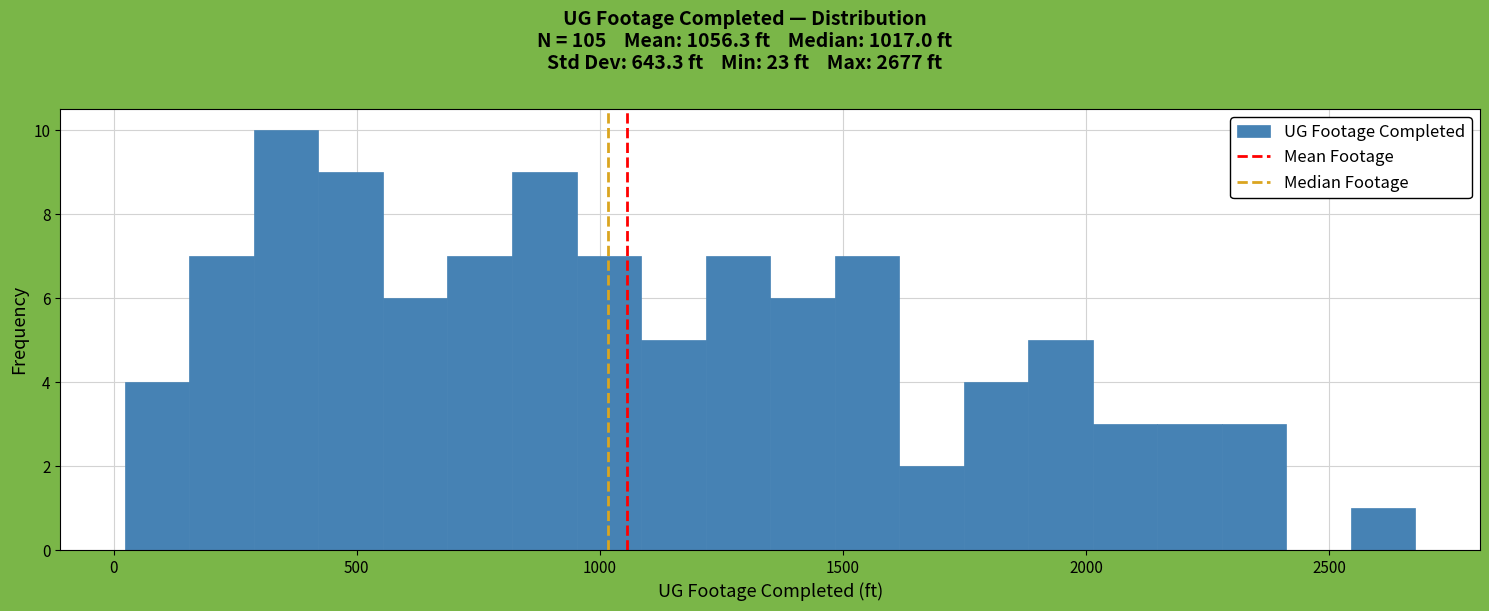

Around what value on the x-axis is the tallest bar? Give the approximate position of its centre, as read against the axis.

350